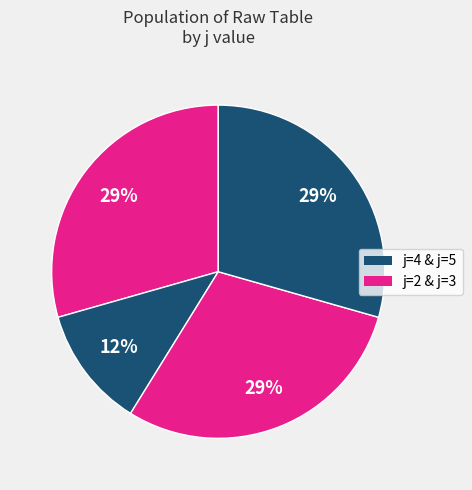

Is there any slice that represents more than half of the pie?

No